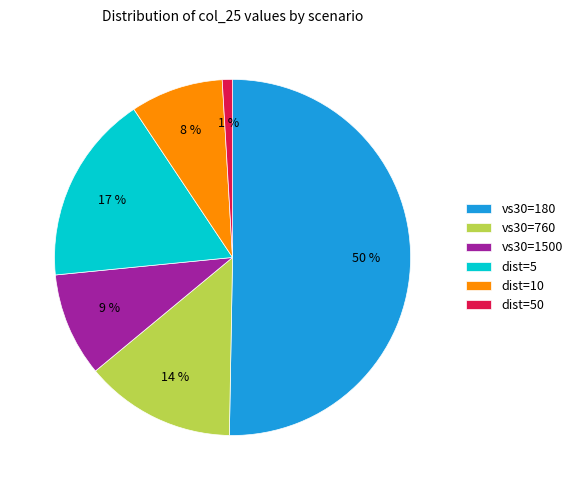

The dist=5 slice represents 9% of the pie. True or false?

False